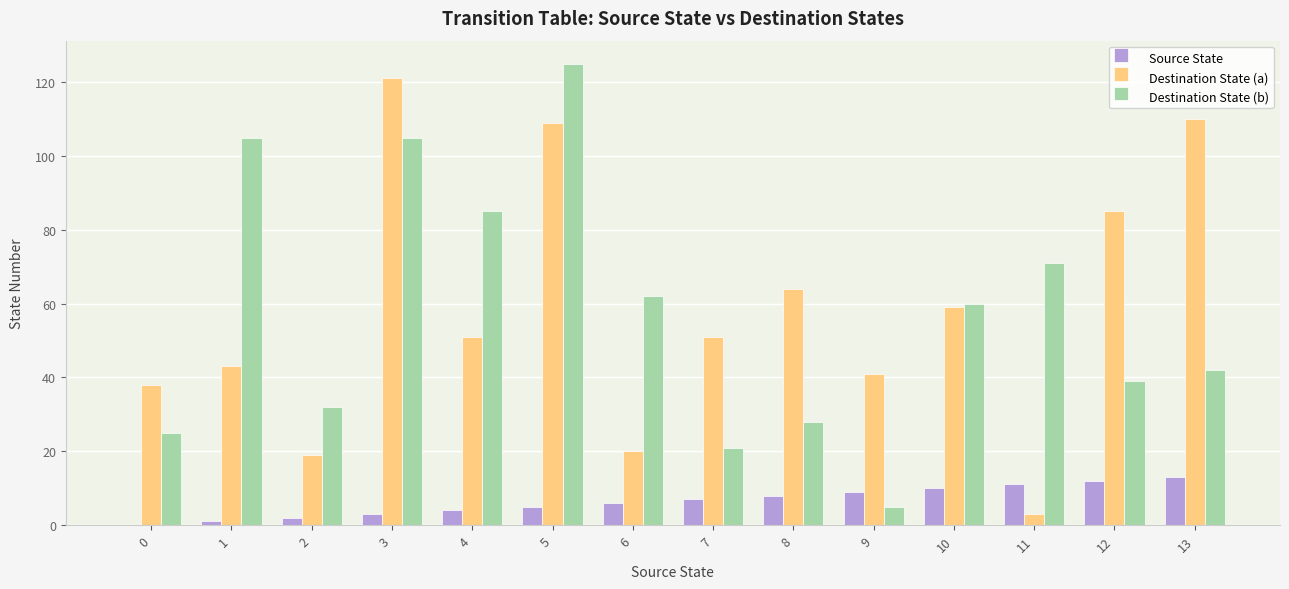

Is the value of Destination State (a) at 6 greater than the value of Destination State (b) at 13?

No